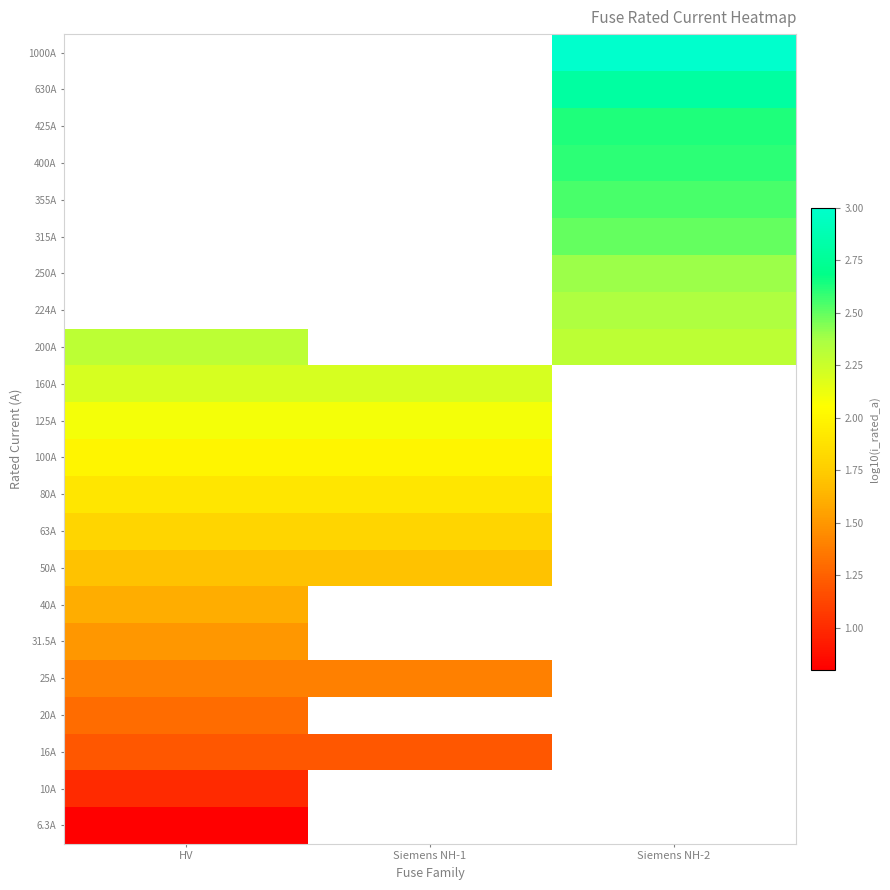

What is the smallest value displayed?

0.8